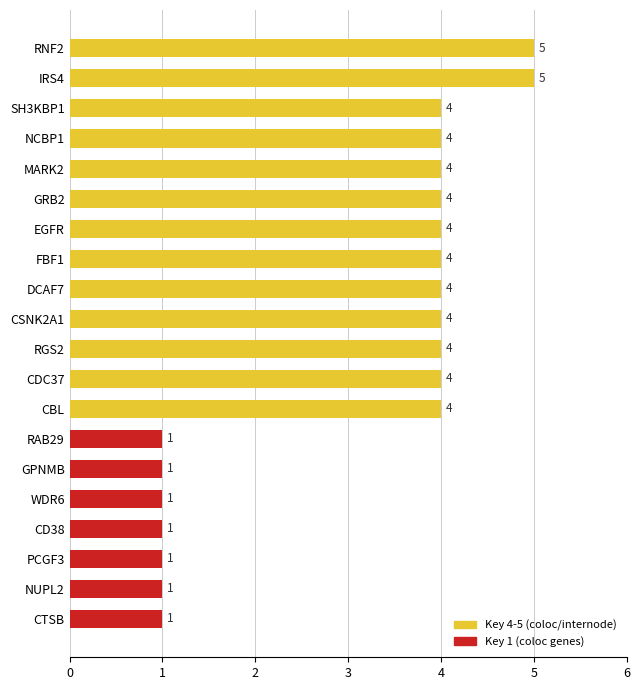

Reading bottom to top, what are all the values shown in this chart?

1	1	1	1	1	1	1	4	4	4	4	4	4	4	4	4	4	4	5	5